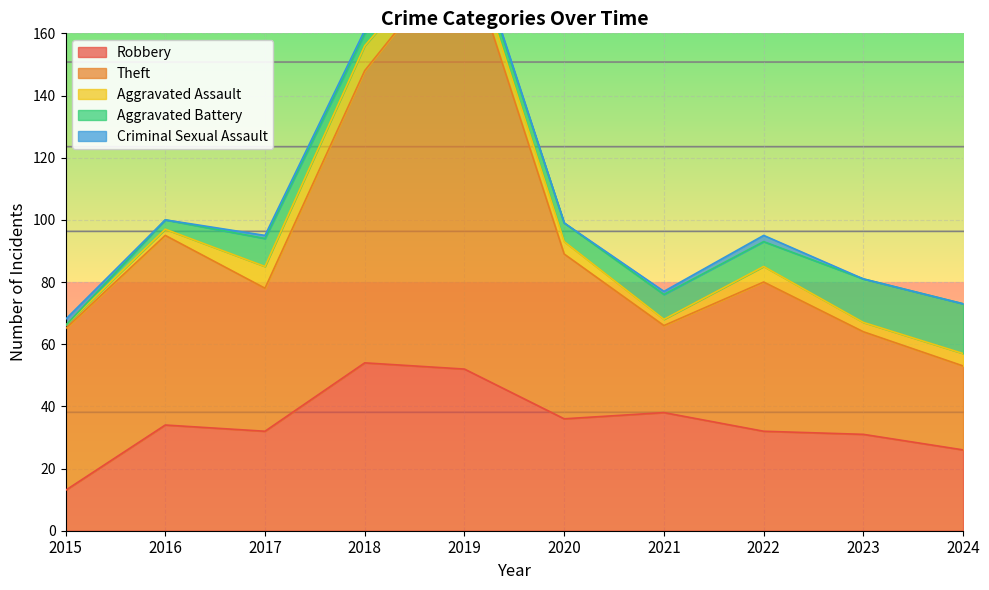

Where is Aggravated Battery nearest to the value 8?

2021